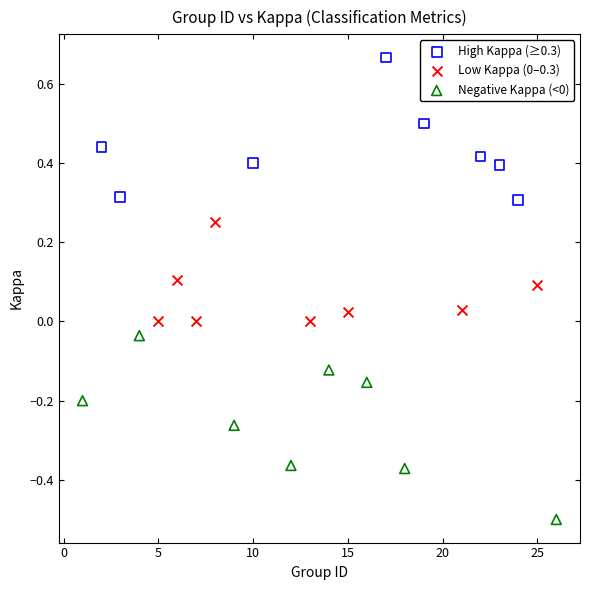

Which series reaches the maximum Y coordinate?

High Kappa (≥0.3)